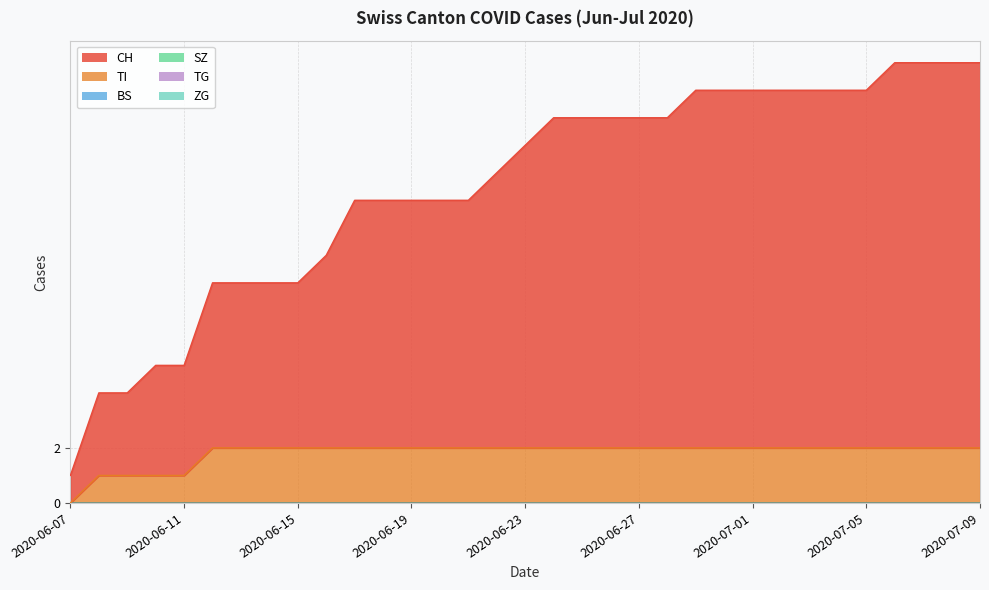

True or false: ZG and CH intersect in this chart.

False